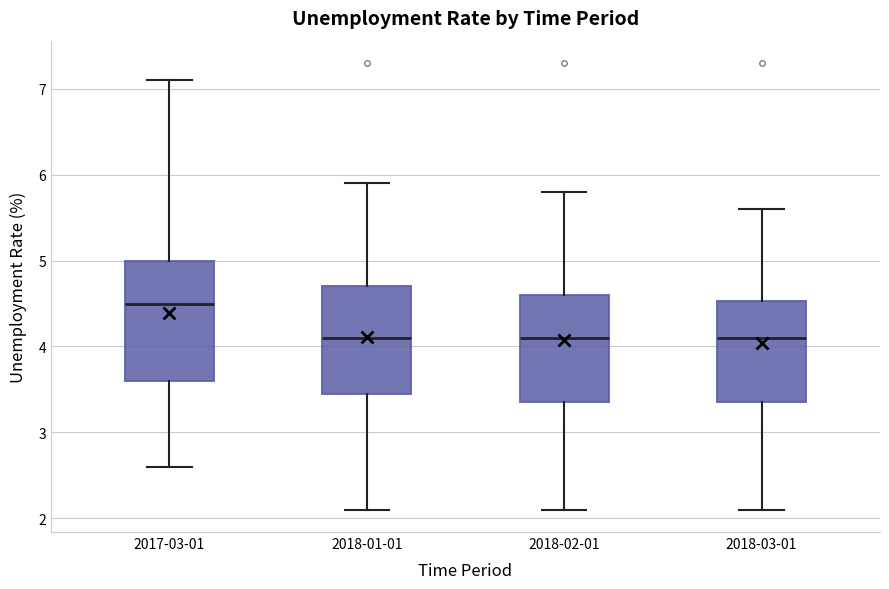

Reading left to right, transcribe this box plot: for each box, give where its median line is, the range the box spans, and where its two whiskers end, as read against the y-axis. The values are not printed on the chart, so give them approximately, as read against the axis.

2017-03-01: median 4.5, box 3.6 to 5.0, whiskers 2.6 to 7.1
2018-01-01: median 4.1, box 3.5 to 4.7, whiskers 2.1 to 5.9
2018-02-01: median 4.1, box 3.4 to 4.6, whiskers 2.1 to 5.8
2018-03-01: median 4.1, box 3.4 to 4.5, whiskers 2.1 to 5.6